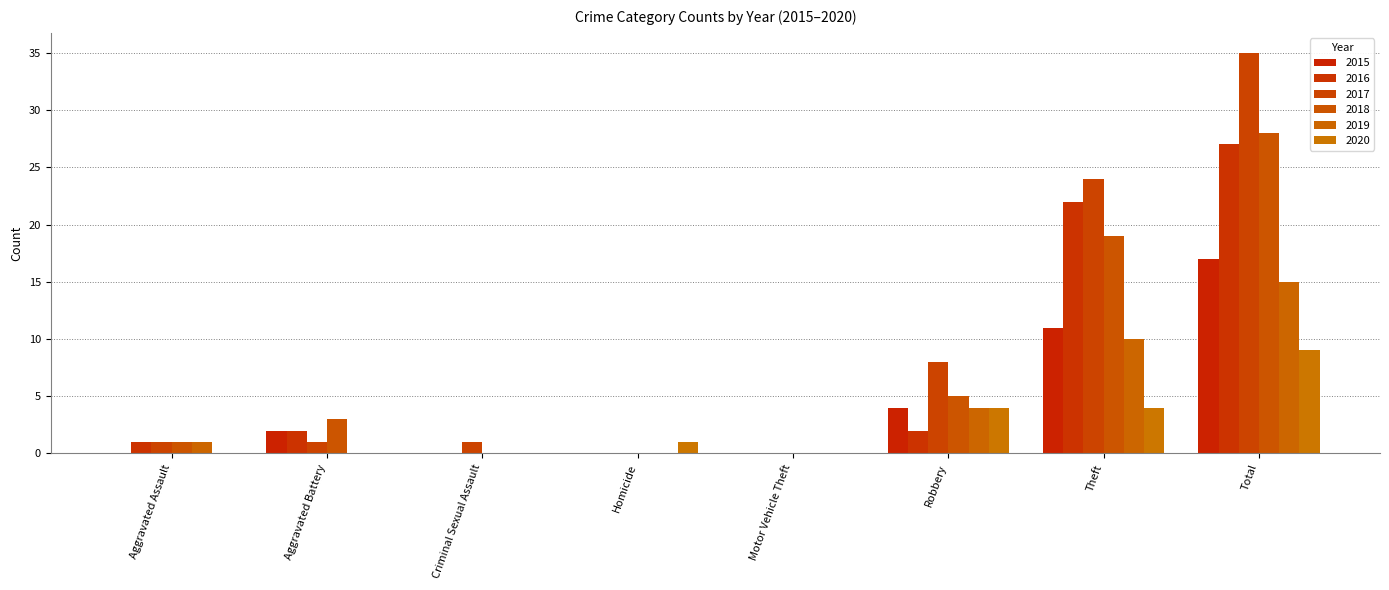

Reading left to right, what are all the values shown in this chart?

2015: Aggravated Assault=0	Aggravated Battery=2	Criminal Sexual Assault=0	Homicide=0	Motor Vehicle Theft=0	Robbery=4	Theft=11	Total=17
2016: Aggravated Assault=1	Aggravated Battery=2	Criminal Sexual Assault=0	Homicide=0	Motor Vehicle Theft=0	Robbery=2	Theft=22	Total=27
2017: Aggravated Assault=1	Aggravated Battery=1	Criminal Sexual Assault=1	Homicide=0	Motor Vehicle Theft=0	Robbery=8	Theft=24	Total=35
2018: Aggravated Assault=1	Aggravated Battery=3	Criminal Sexual Assault=0	Homicide=0	Motor Vehicle Theft=0	Robbery=5	Theft=19	Total=28
2019: Aggravated Assault=1	Aggravated Battery=0	Criminal Sexual Assault=0	Homicide=0	Motor Vehicle Theft=0	Robbery=4	Theft=10	Total=15
2020: Aggravated Assault=0	Aggravated Battery=0	Criminal Sexual Assault=0	Homicide=1	Motor Vehicle Theft=0	Robbery=4	Theft=4	Total=9